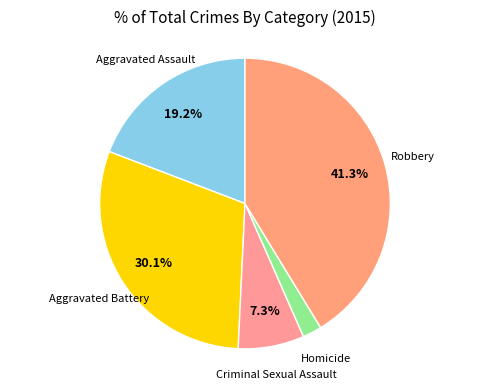

Does Homicide account for over 50% of the chart?

No